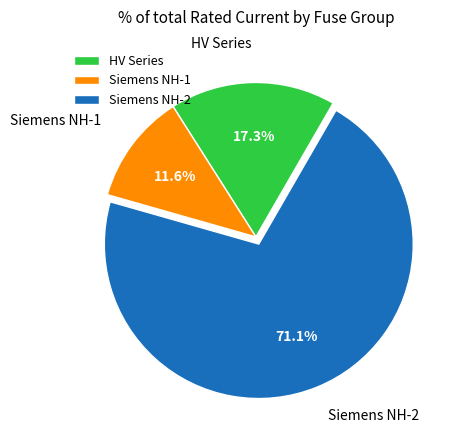

What portion of the pie excludes HV Series?

82.7%